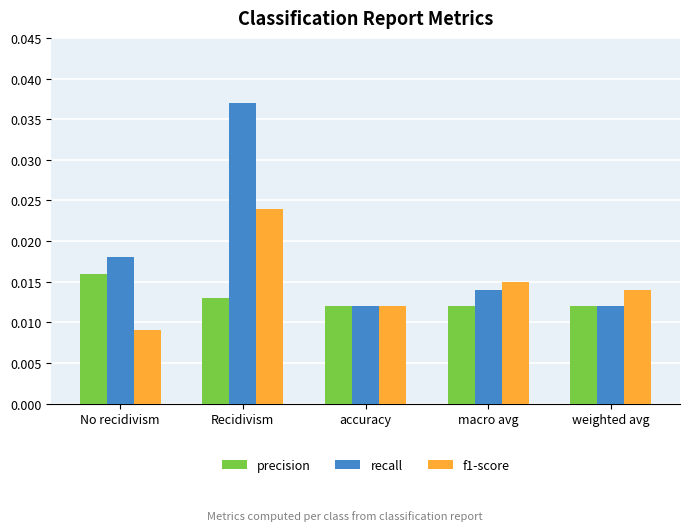

What are all the series names shown in the legend?

precision, recall, f1-score